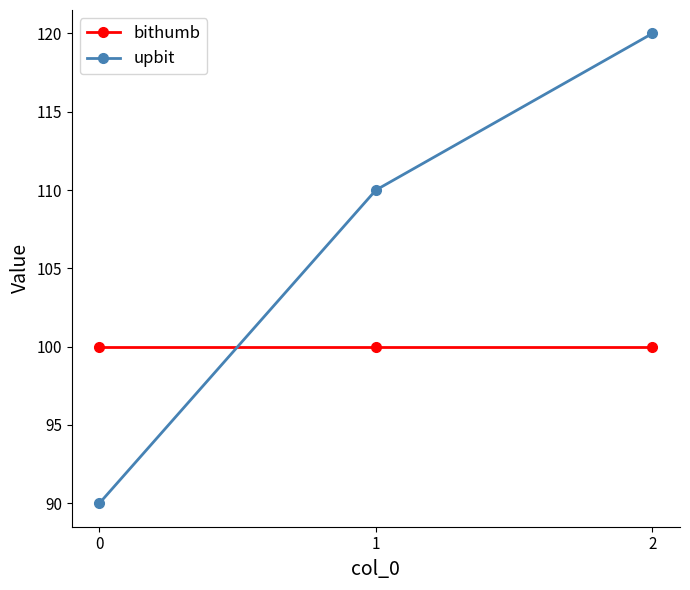

The value of bithumb at 2 is 100. True or false?

True